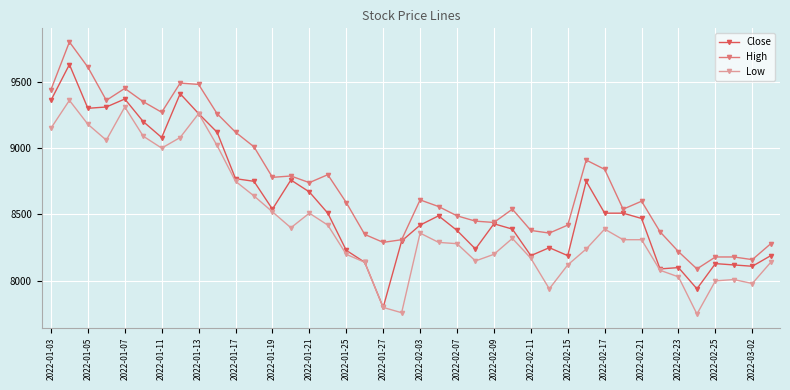

How many series are shown in this chart?

3